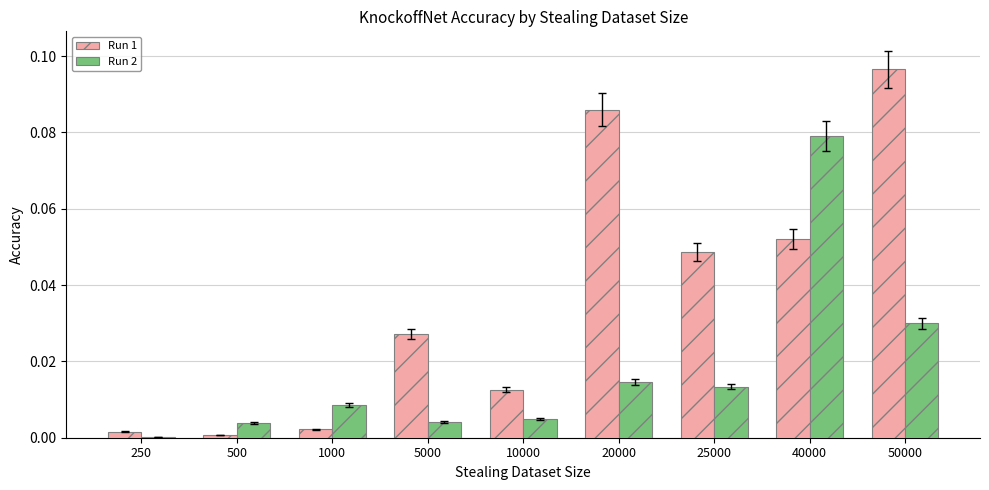

True or false: Run 1 has a value of 0.0 at 5000.

True